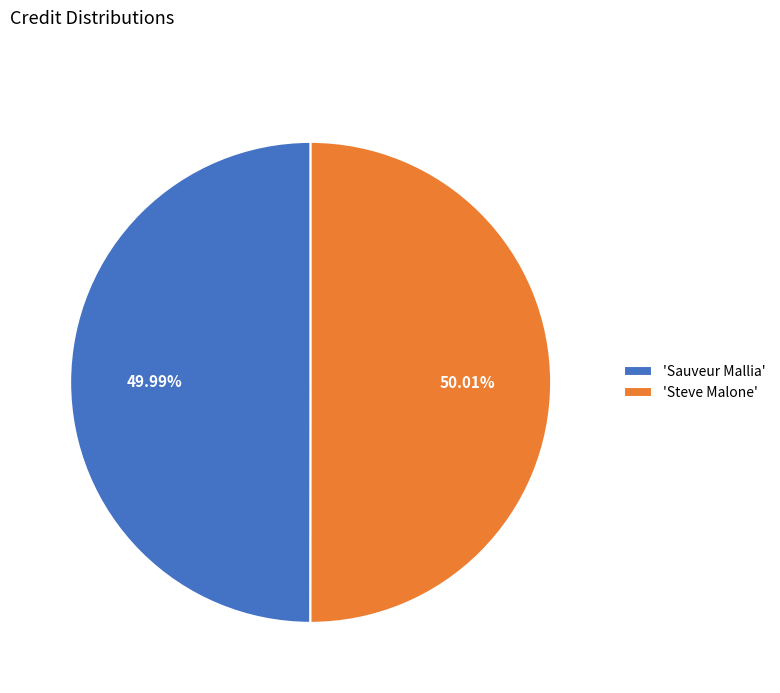

How many slices are in this pie chart?

2